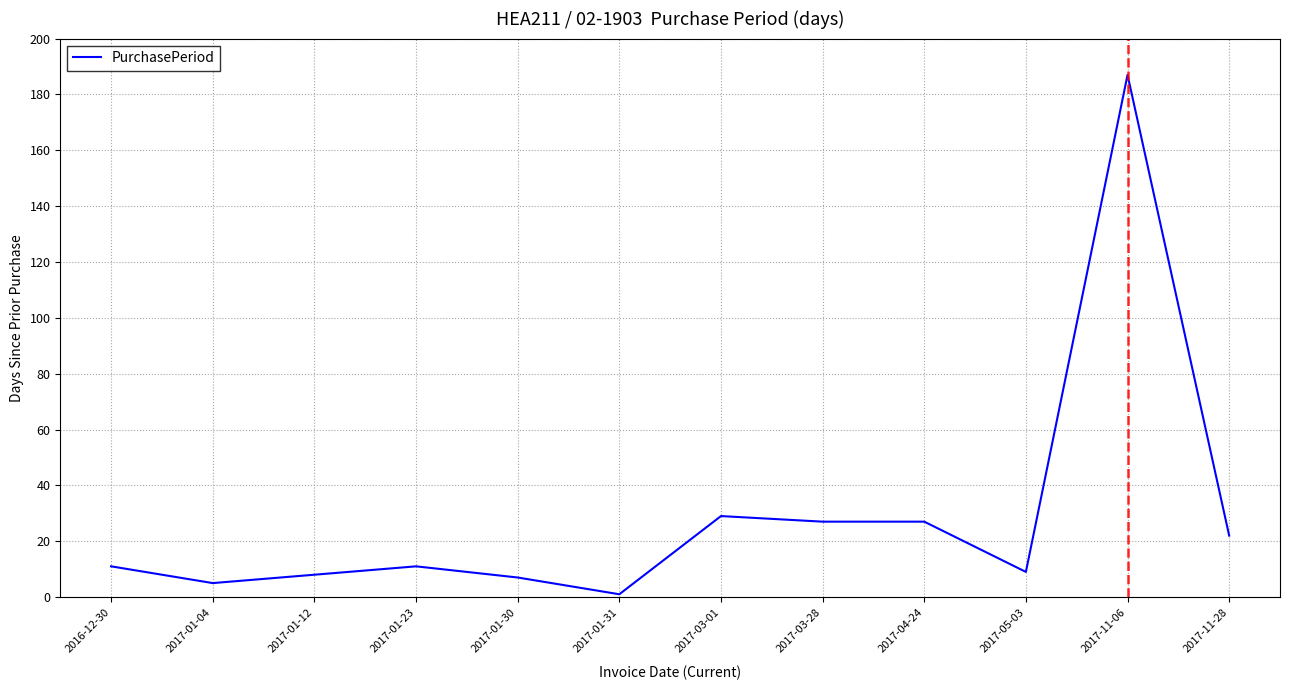

Which label corresponds to the largest value in the chart?

2017-11-06